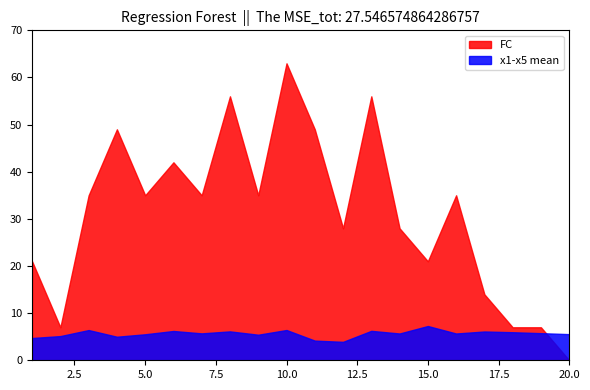

How many data points in x1 are above 5?

11